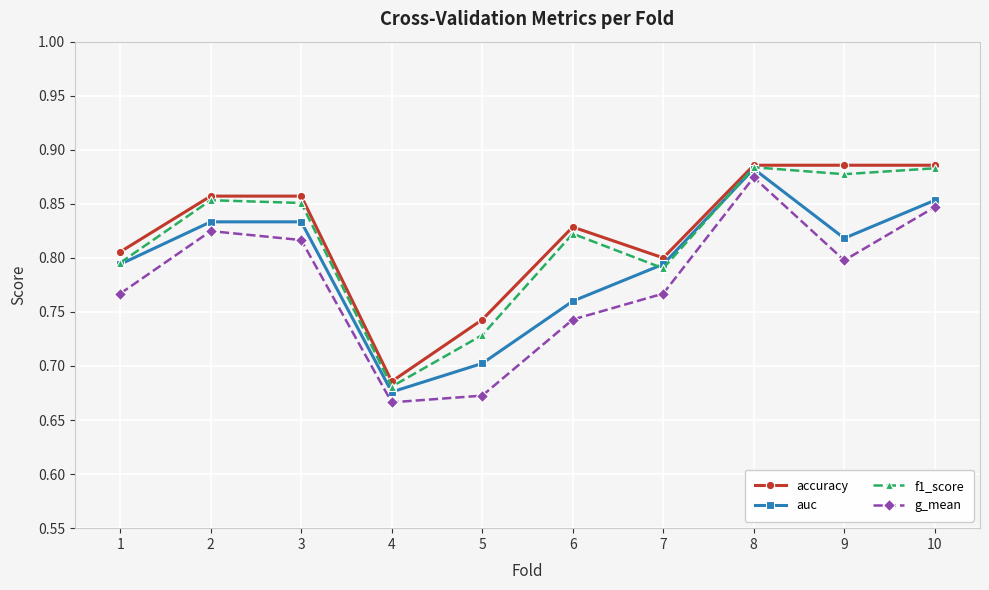

At how many categories does at least one series exceed 0?

10